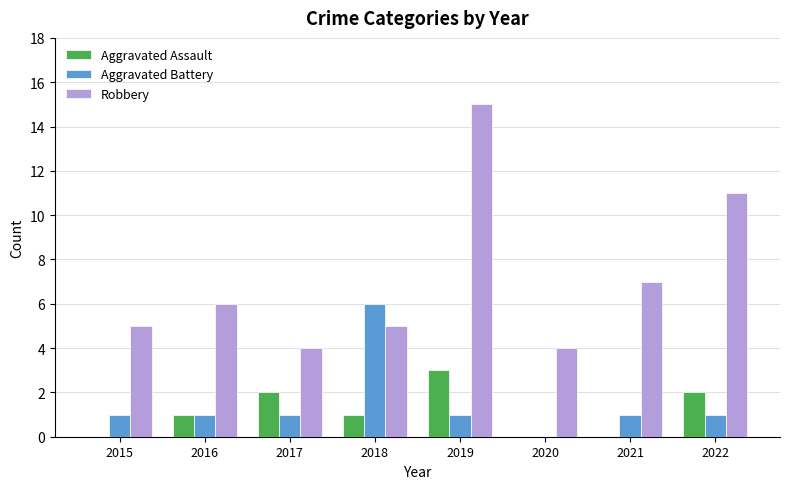

What is the spread (max minus min) of values at 2016?

5